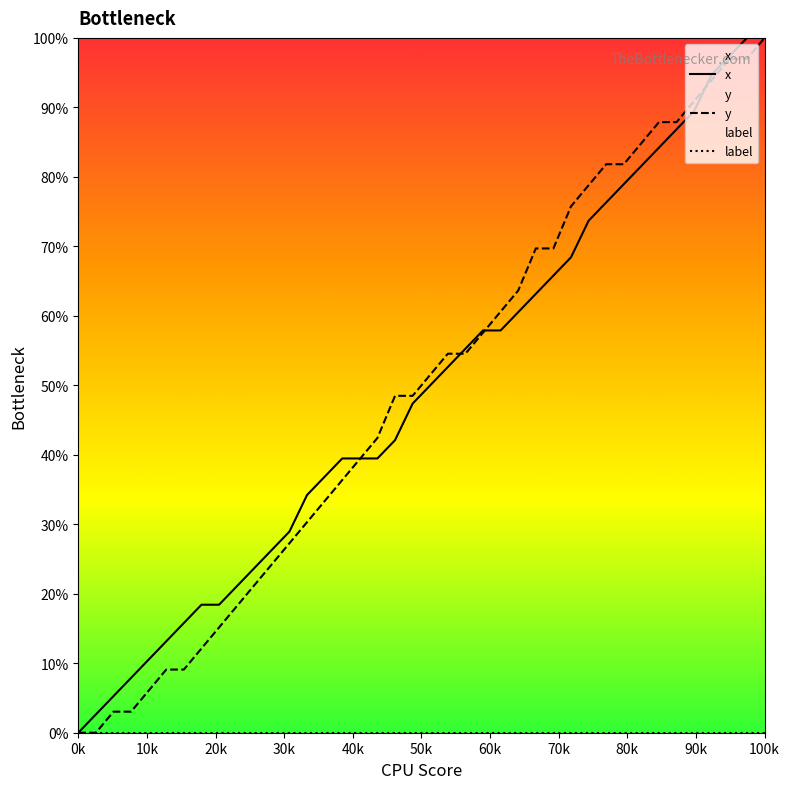

What is the maximum value shown in the chart?

100.0